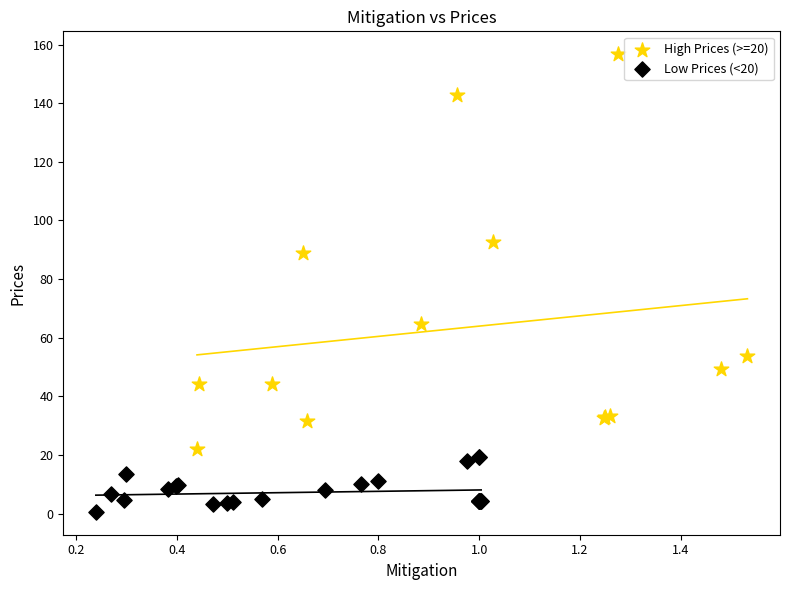

Which series has the widest spread of Y values?

High Prices (>=20)